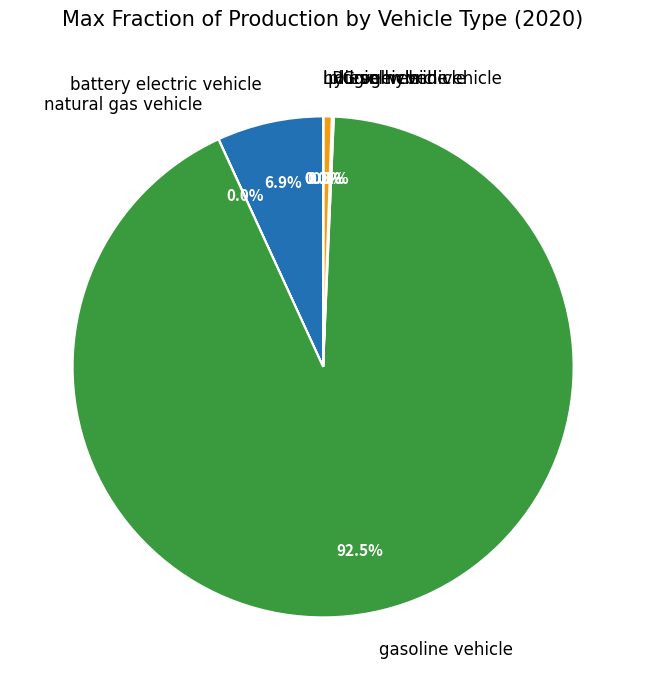

Is there a majority slice in this chart?

Yes